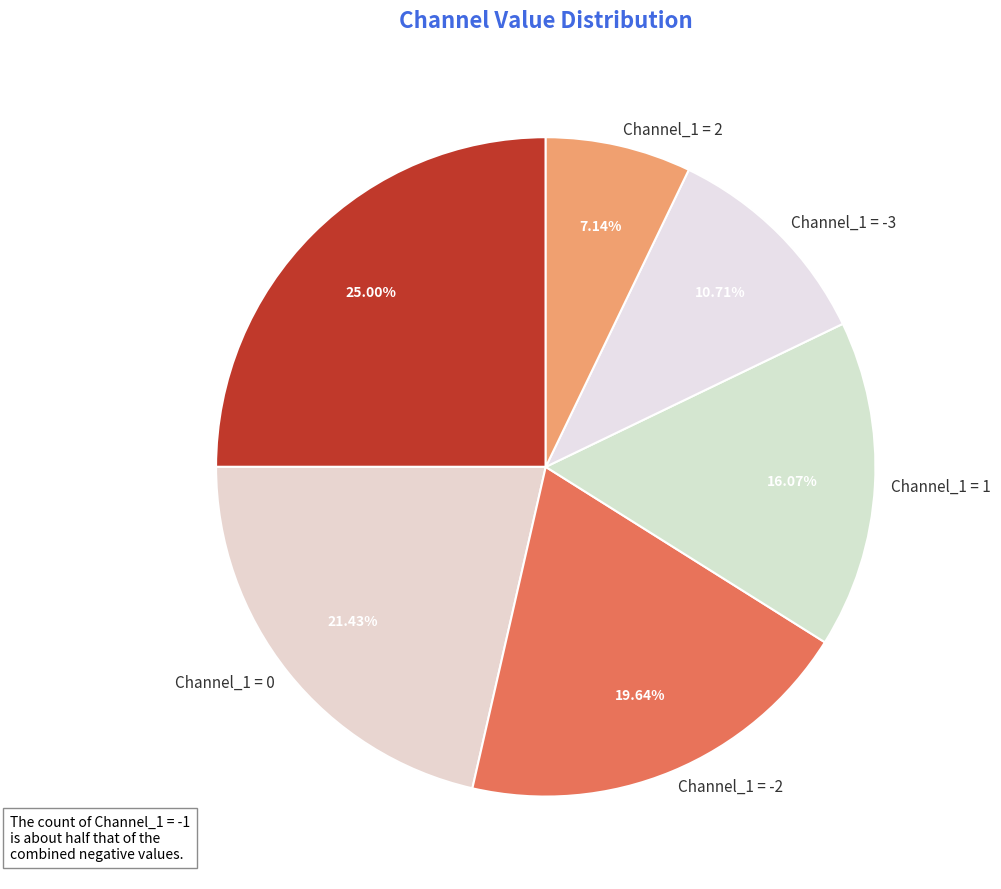

Do Channel_1 = 2 and Channel_1 = 1 together represent more than half of the pie?

No